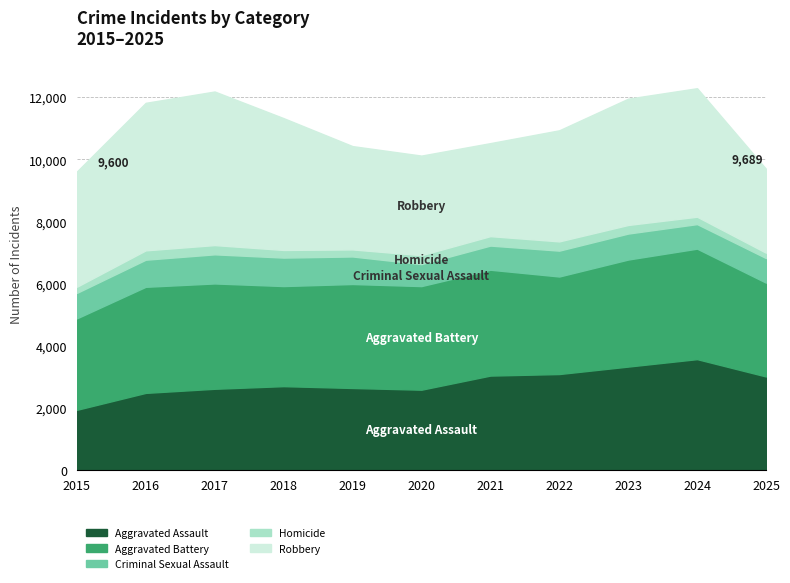

True or false: Robbery has a value of 2996 at 2021.

True